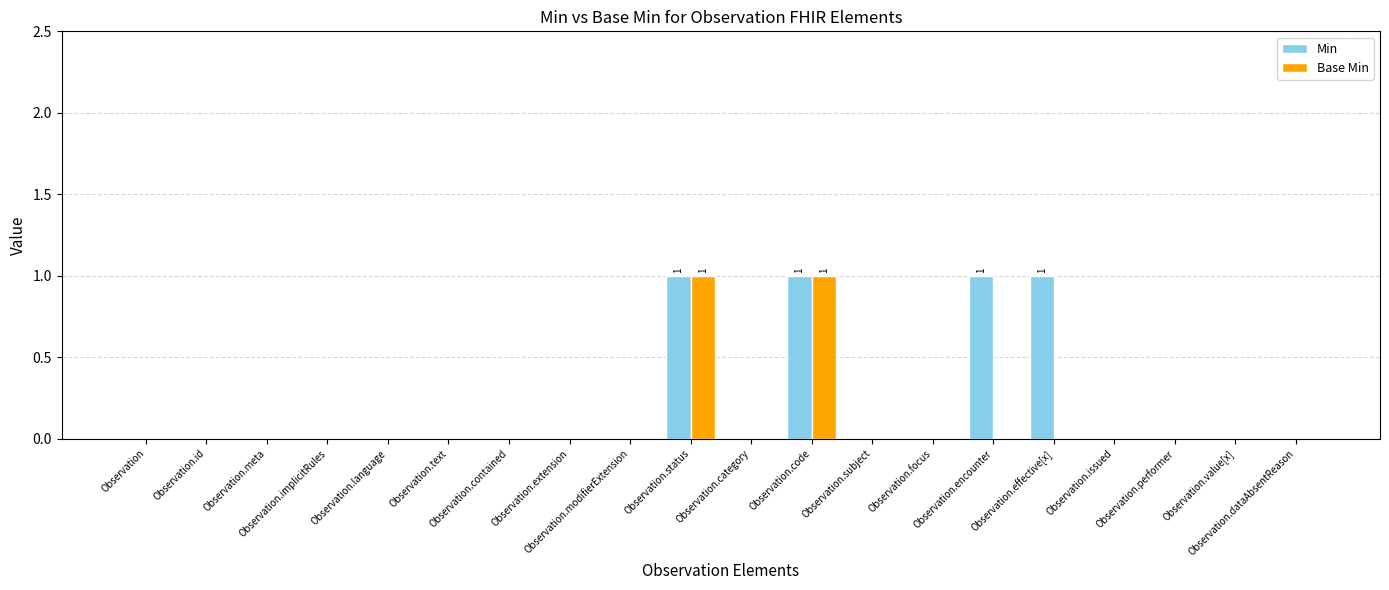

True or false: Min has a value of -1 at Observation.performer.

False